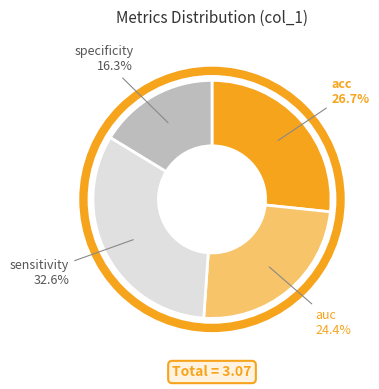

Is there any slice that represents more than half of the pie?

No